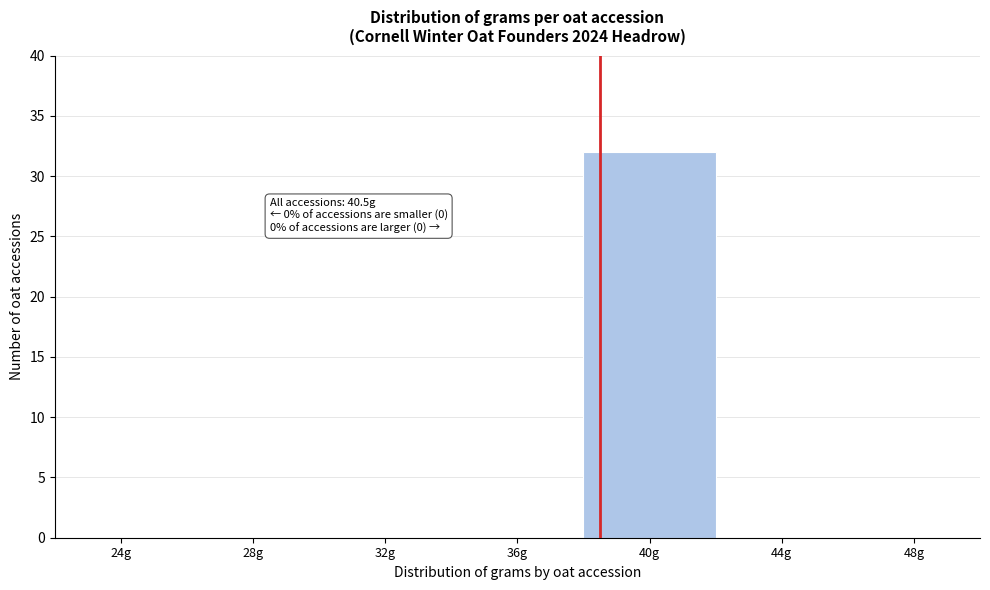

Reading left to right, transcribe all the data shown in this chart.

24g=0	28g=0	32g=0	36g=0	40g=32	44g=0	48g=0